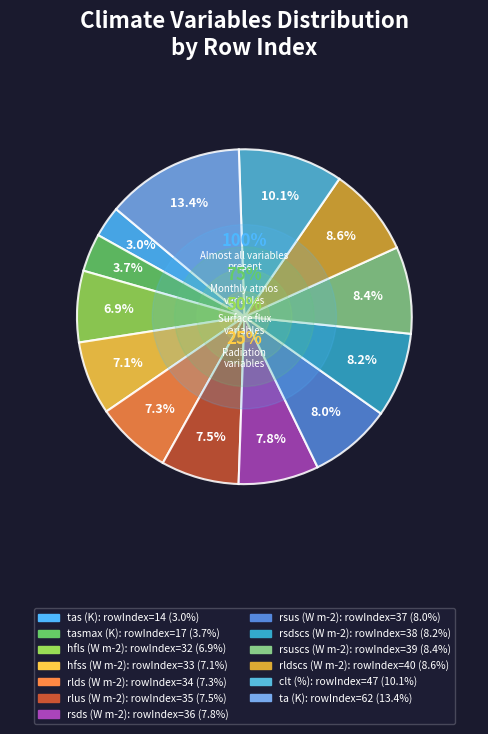

Is it true that hfls (W m-2) is 17% of the pie?

False